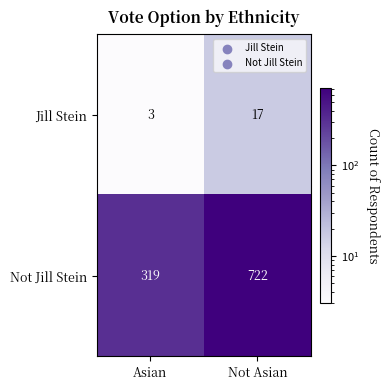

What is the spread (max minus min) of values at Not Asian?

705